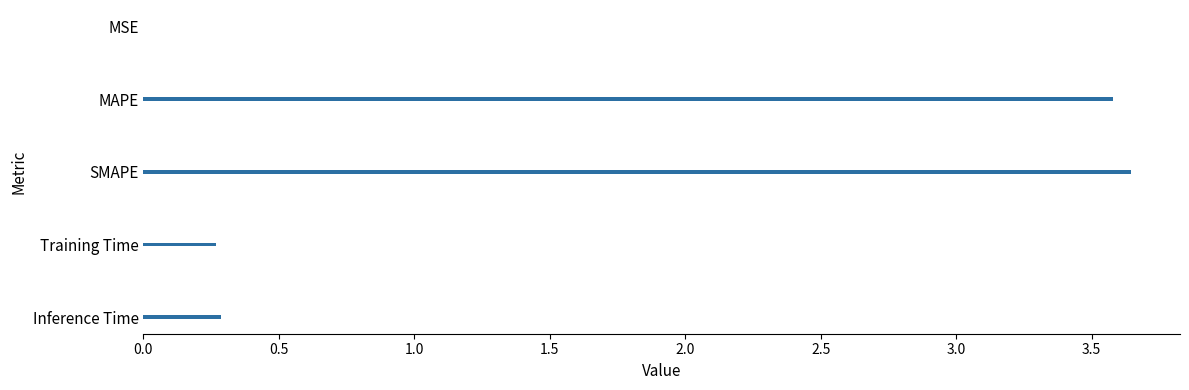

What is the sum of all values?

7.8